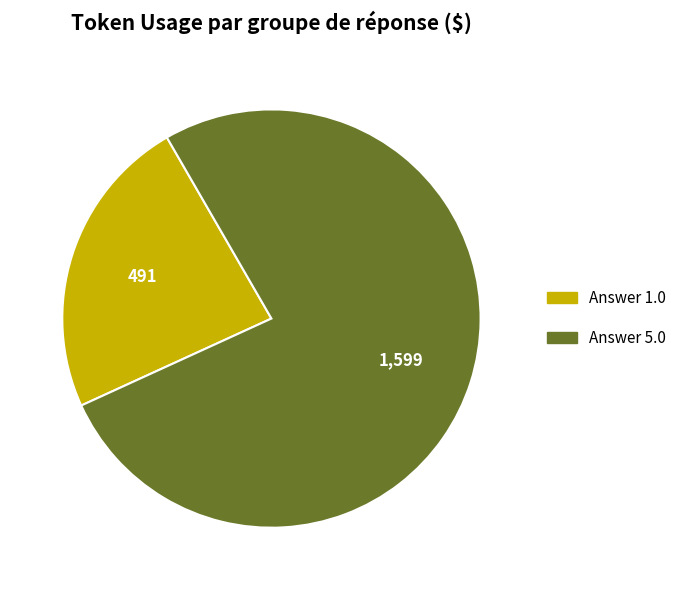

Does any single category account for the majority?

Yes